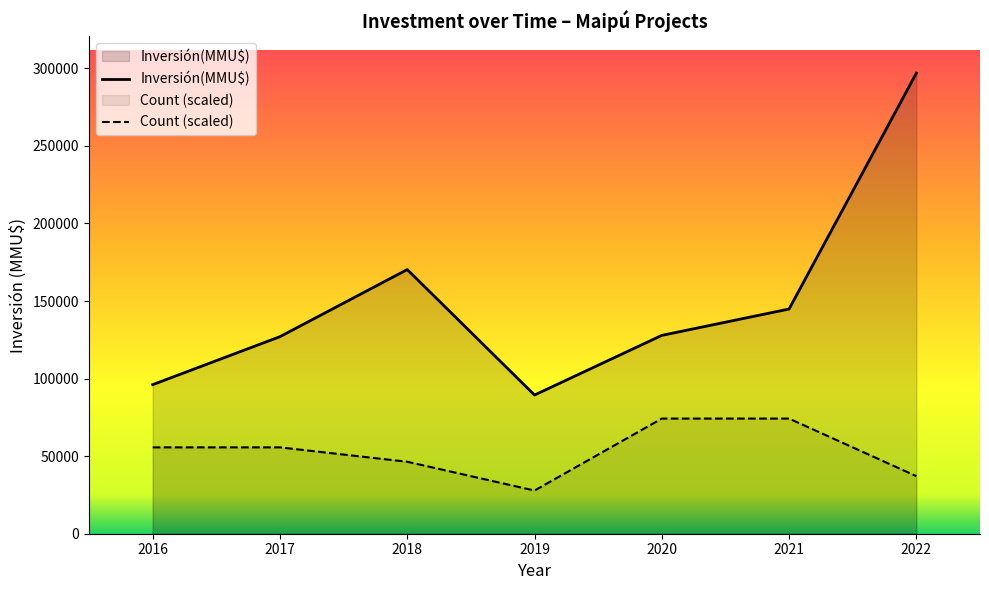

True or false: Inversión(MMU$) and Count (scaled) cross at least once.

False